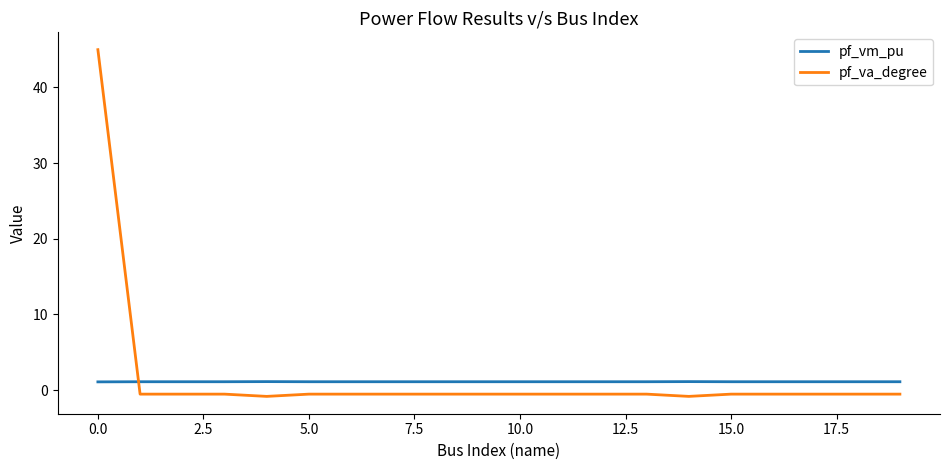

Reading left to right, extract all data points from this chart.

pf_vm_pu: 1.1	1.1	1.1	1.1	1.1	1.1	1.1	1.1	1.1	1.1	1.1	1.1	1.1	1.1	1.1	1.1	1.1	1.1	1.1	1.1
pf_va_degree: 45.0	-0.5	-0.5	-0.5	-0.8	-0.5	-0.5	-0.5	-0.5	-0.5	-0.5	-0.5	-0.5	-0.5	-0.8	-0.5	-0.5	-0.5	-0.5	-0.5